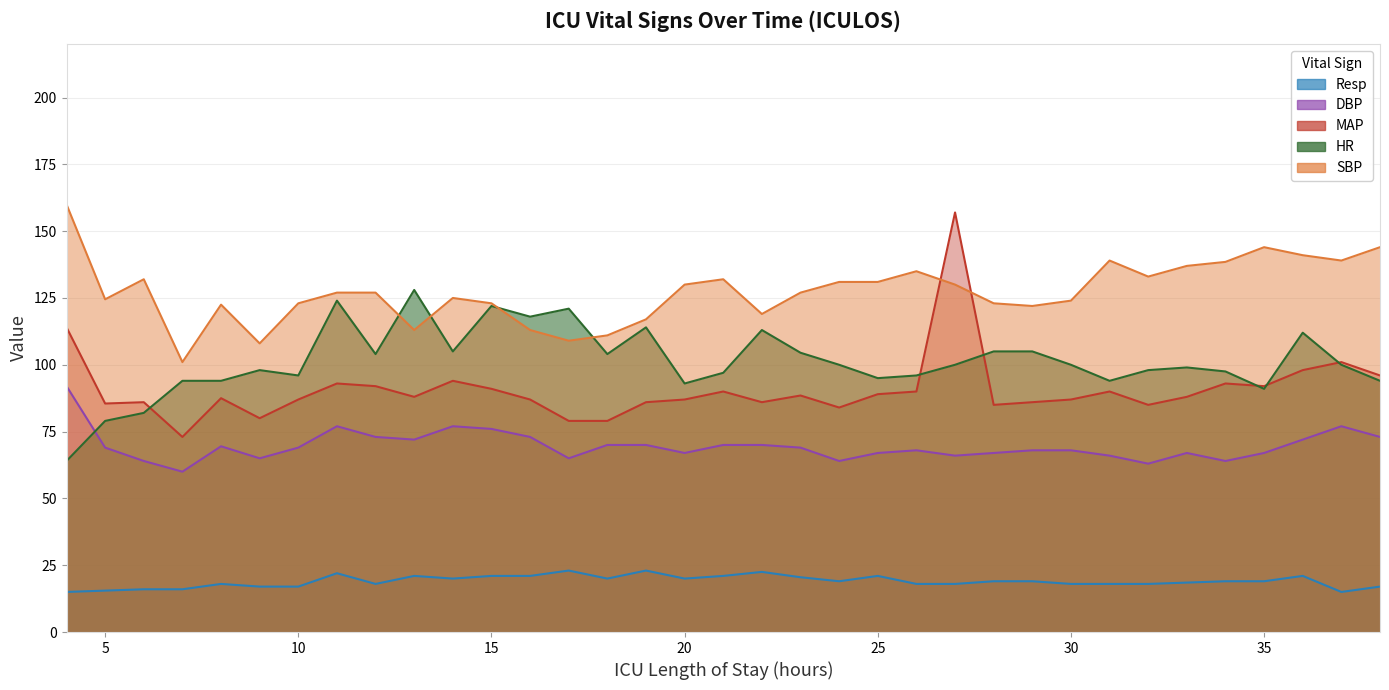

How many categories are shown in the chart?

35